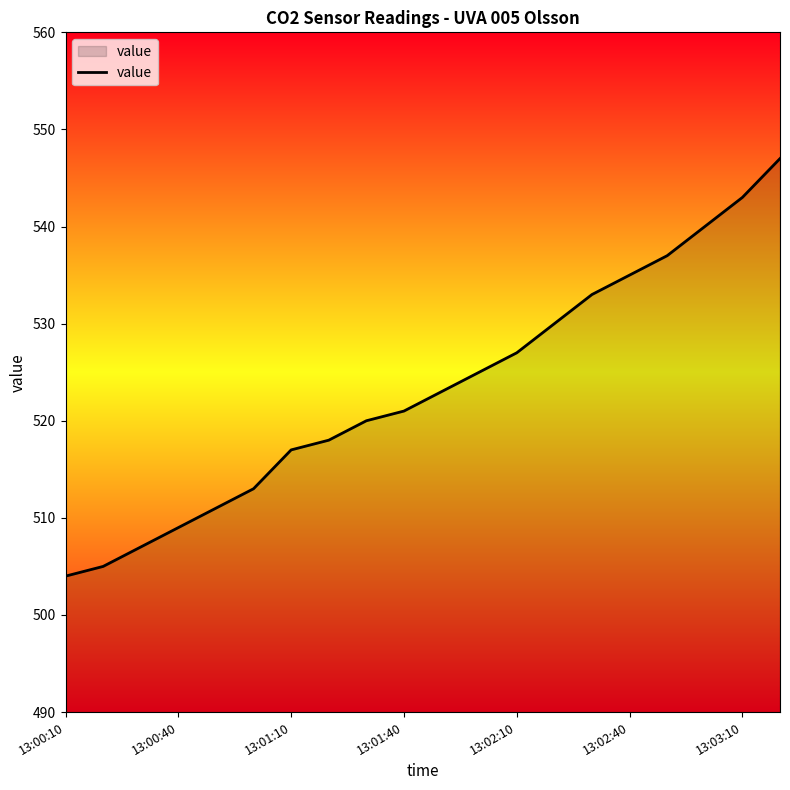

What is the difference between the maximum and minimum values?

43